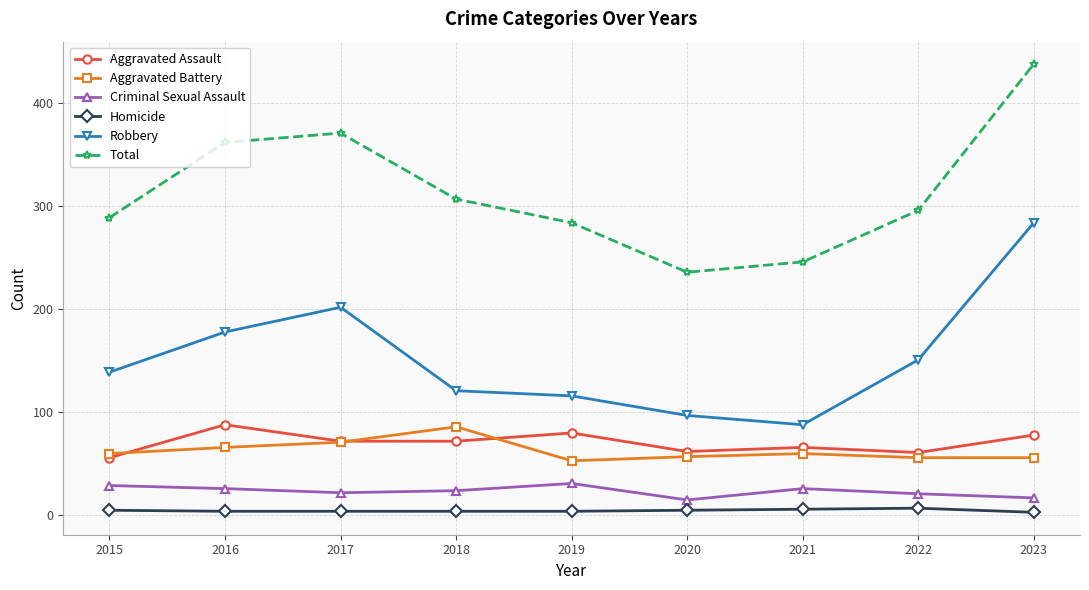

What is the difference between the Aggravated Assault values at 2017 and 2020?

10